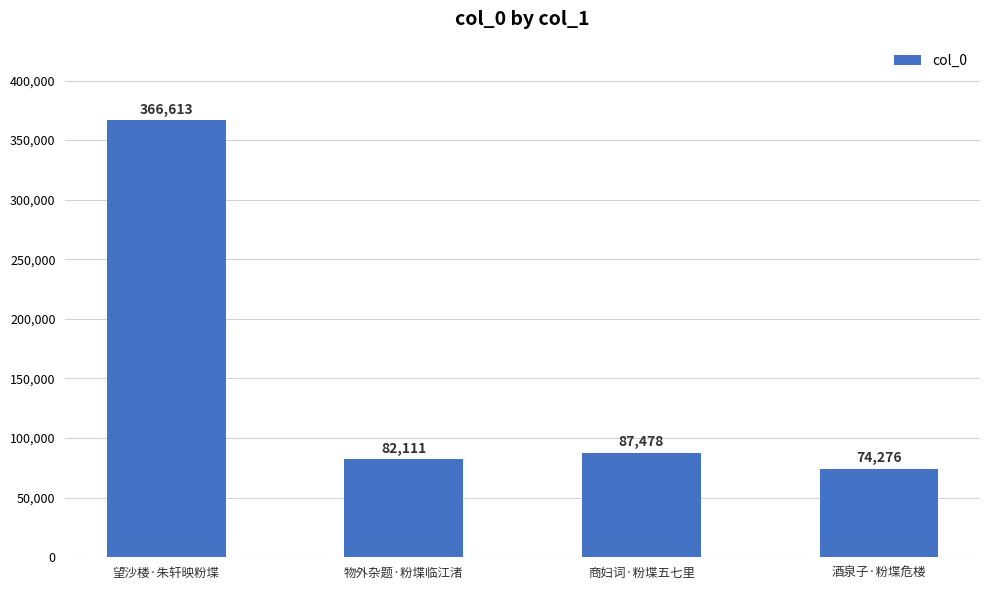

What is the label of the 4th bar from the right?

望沙楼·朱轩映粉堞